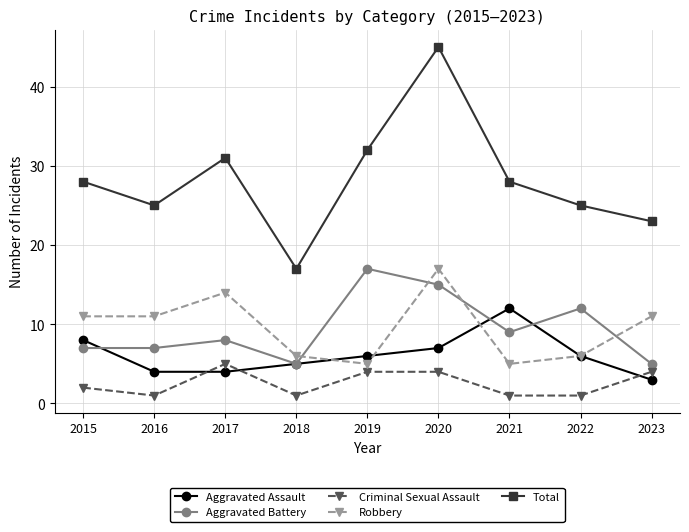

Where is the first local maximum for Total?

2017